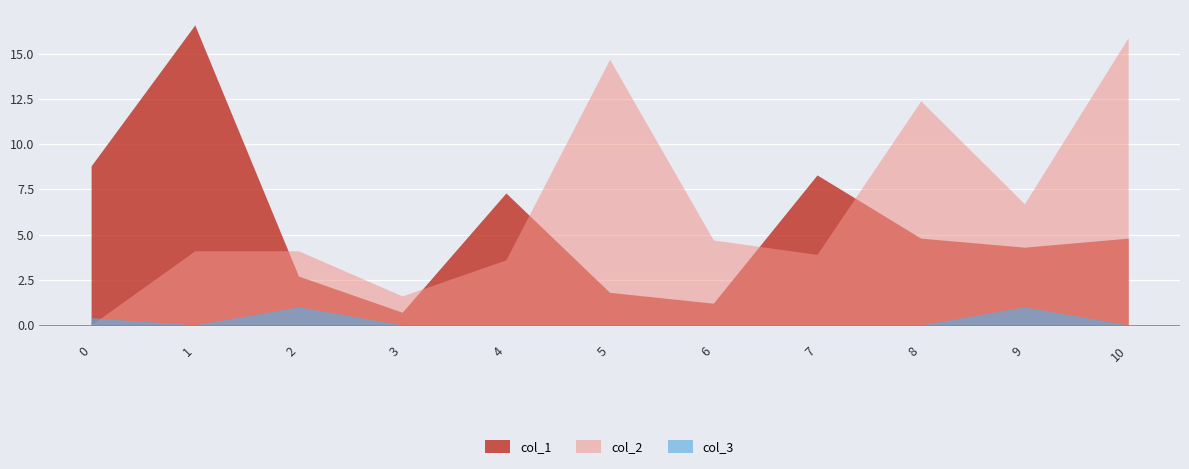

Reading left to right, extract all data points from this chart.

col_1: 0=8.8	1=16.6	2=2.7	3=0.7	4=7.3	5=1.8	6=1.2	7=8.3	8=4.8	9=4.3	10=4.8
col_2: 0=0.0	1=4.1	2=4.1	3=1.6	4=3.6	5=14.7	6=4.7	7=3.9	8=12.4	9=6.7	10=15.9
col_3: 0=0.4	1=0.0	2=1.0	3=0.0	4=0.0	5=0.0	6=0.0	7=0.0	8=0.0	9=1.0	10=0.0